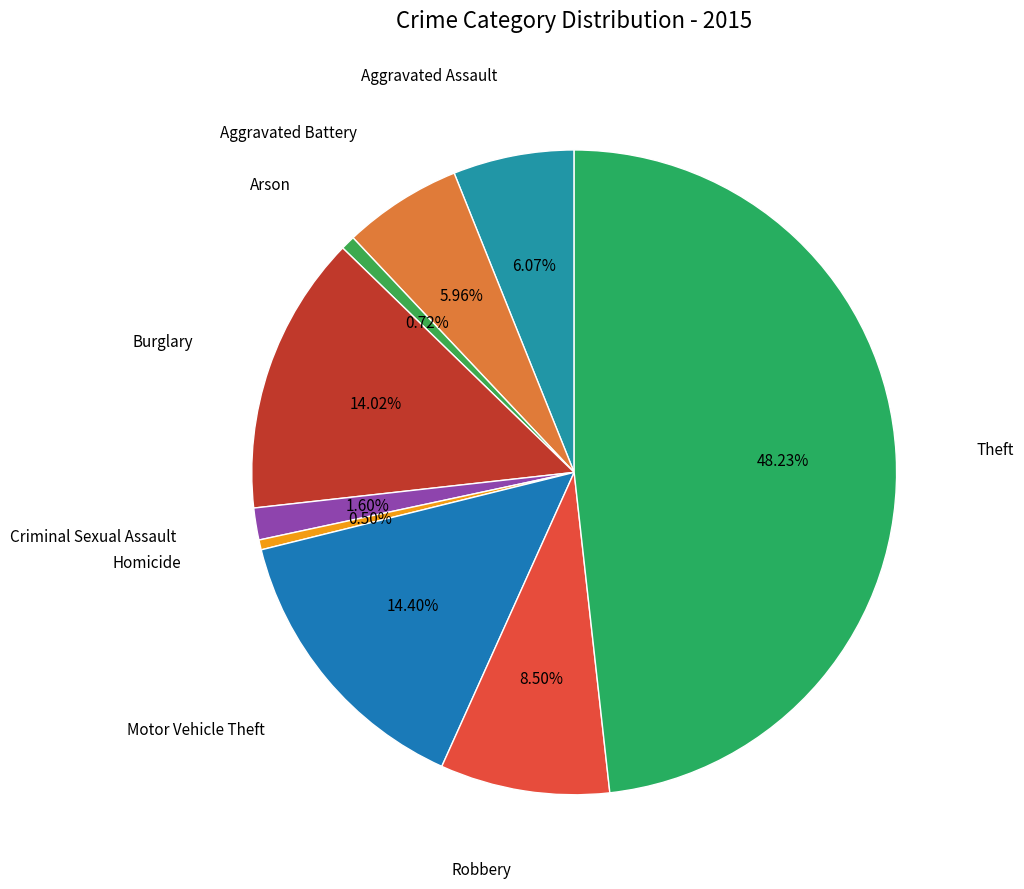

Is there any slice that represents more than half of the pie?

No